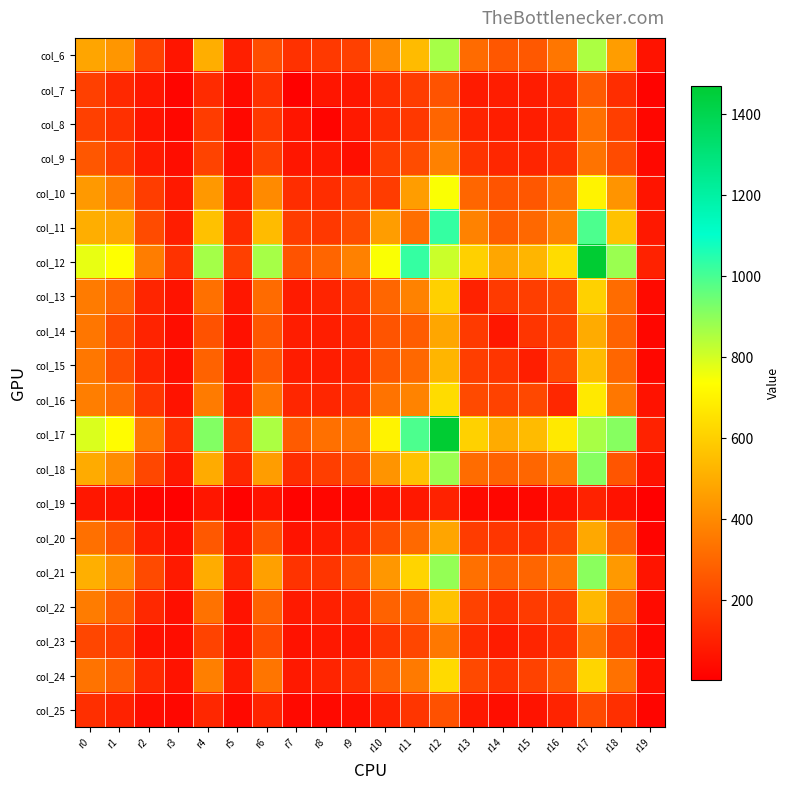

At which category is the sum across all series the highest?

r17